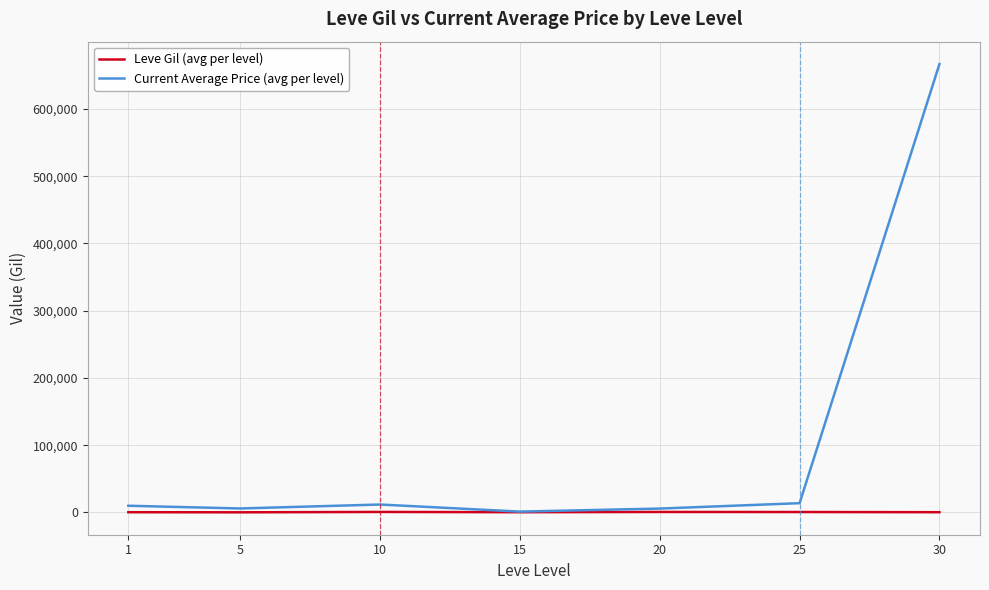

What is the highest value of the Current Average Price (avg per level) series?

666666.7